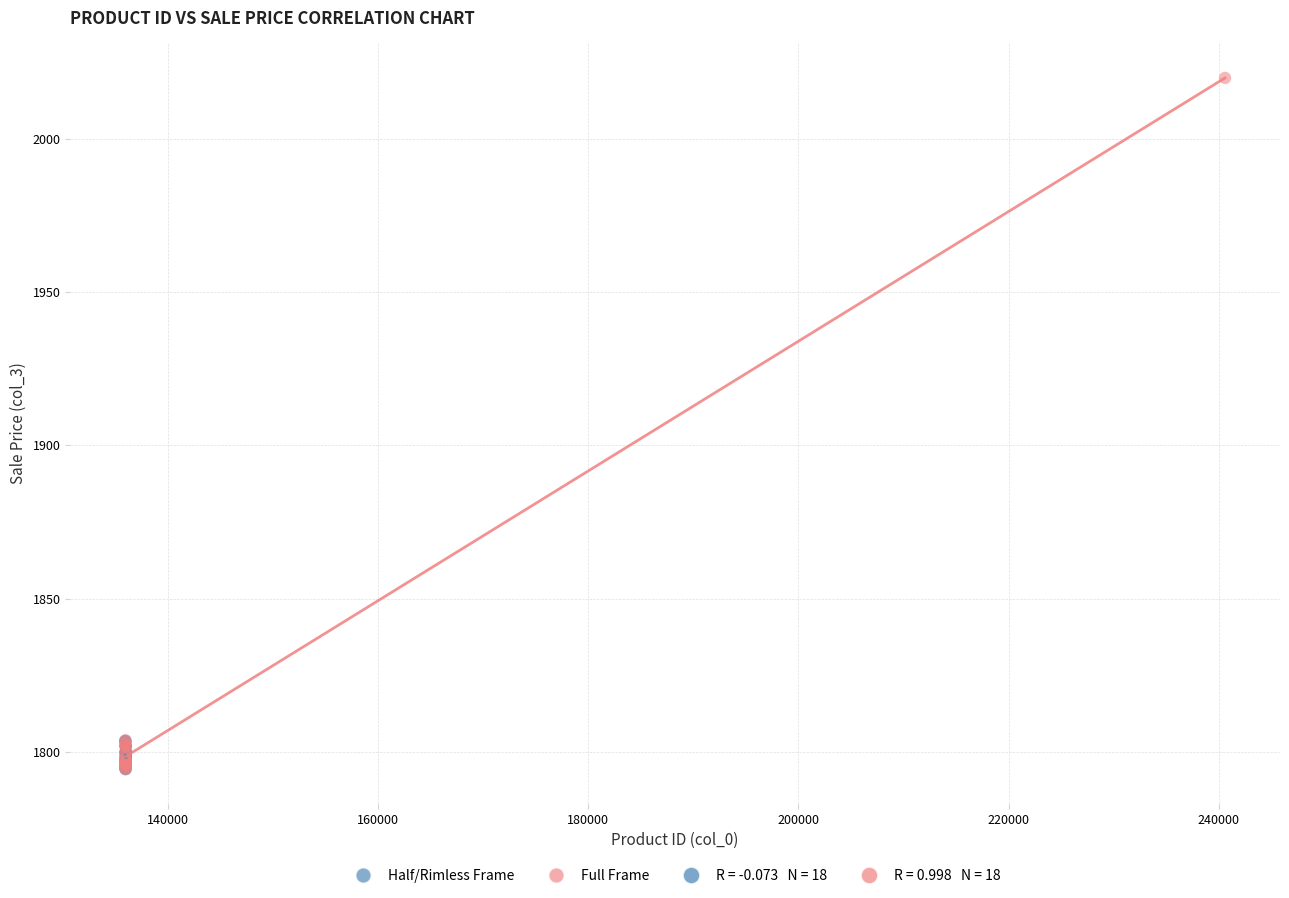

Which series has the widest spread of Y values?

Full Frame